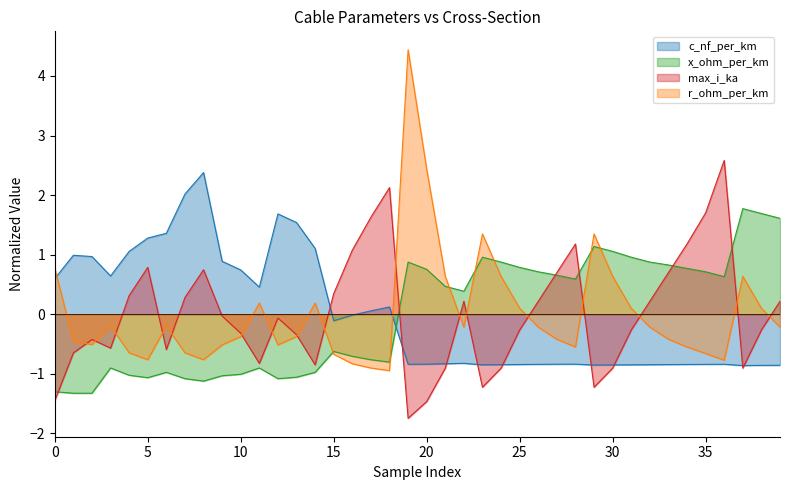

True or false: x_ohm_per_km and c_nf_per_km cross at least once.

True